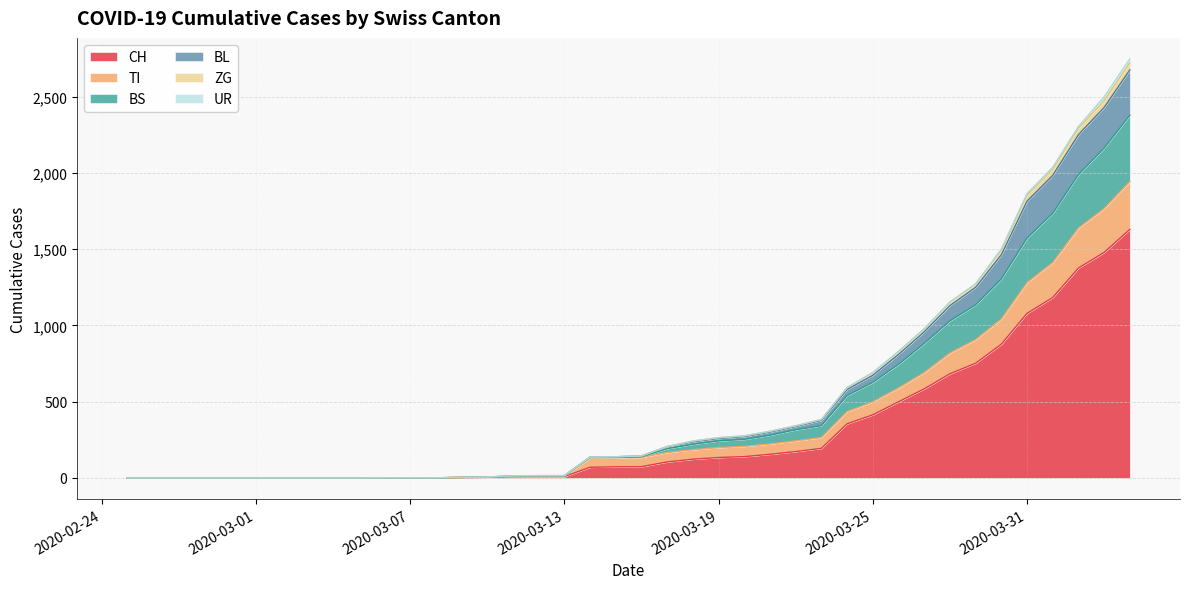

What is the highest value of the CH series?

1630